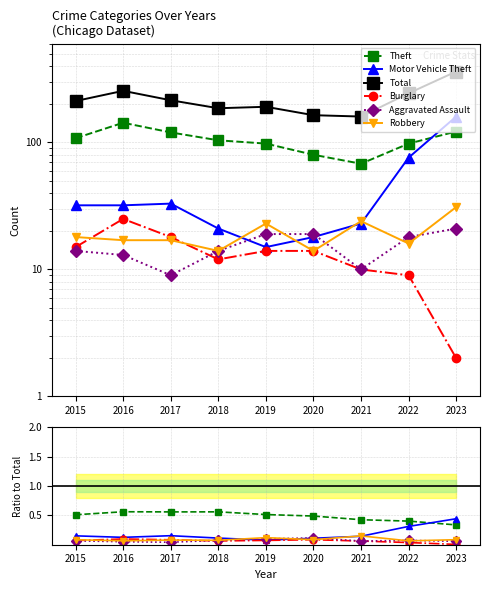

Which series has the largest total across all categories?

Total